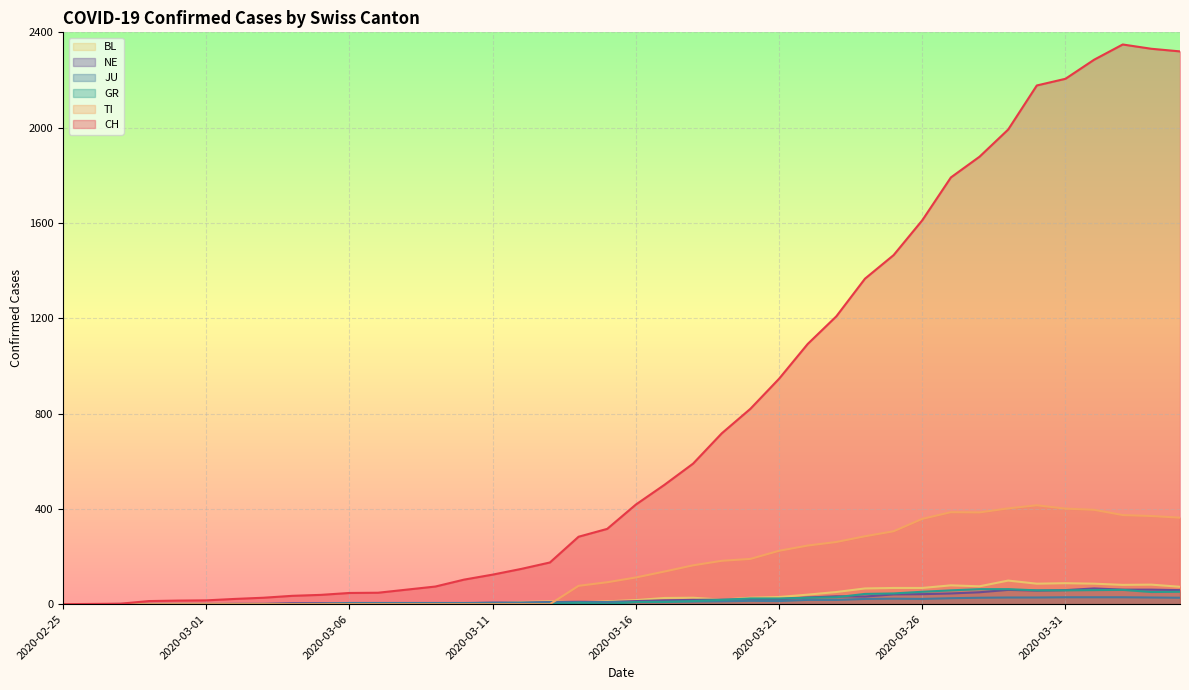

How many values in the GR series are below 9?

20